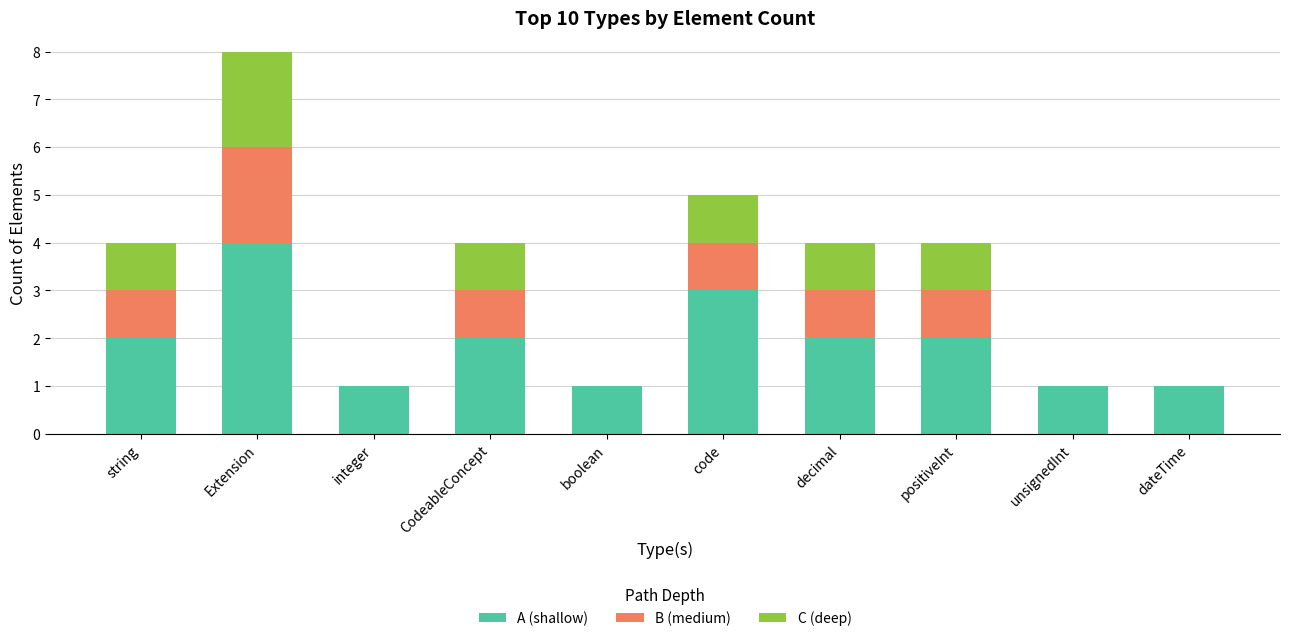

Which category has the highest value in the A (shallow) series?

Extension